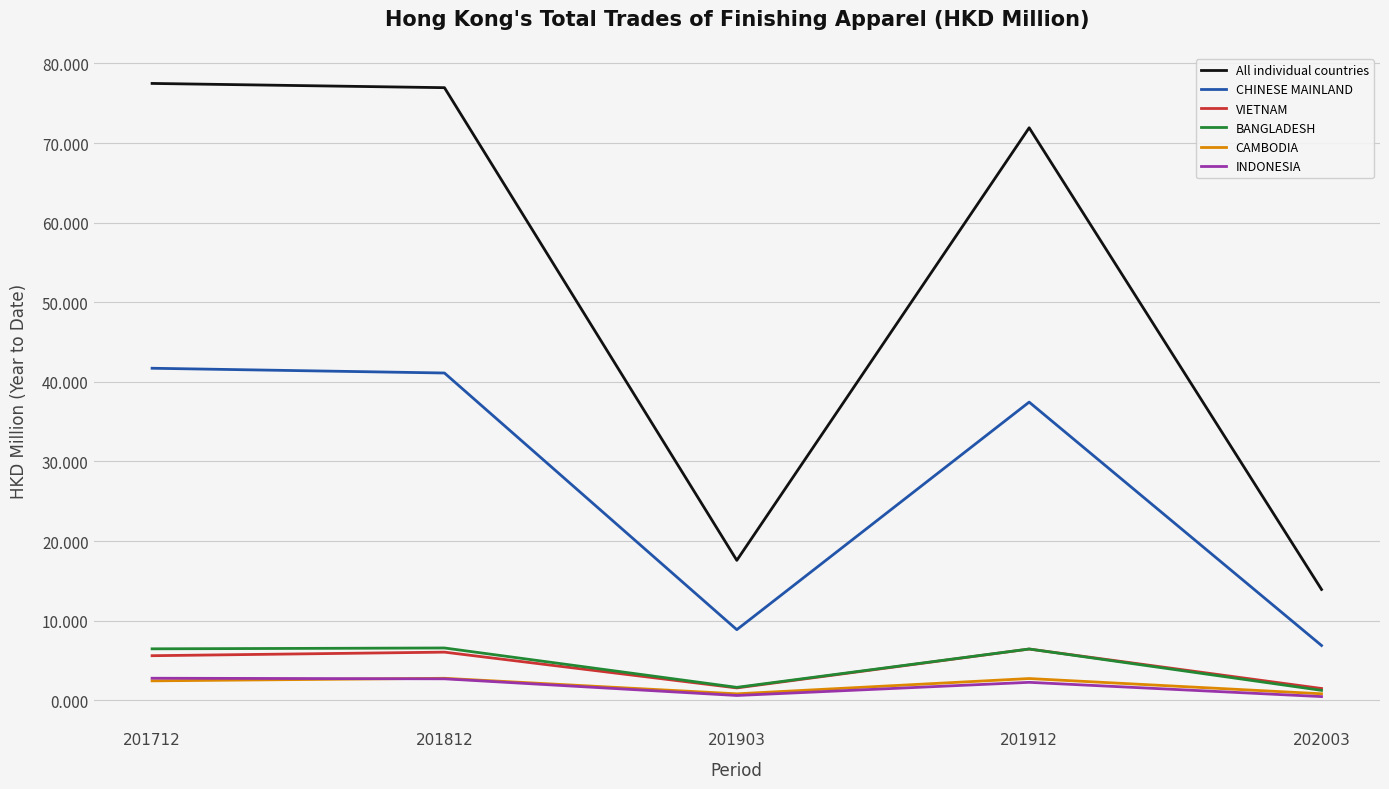

What is the difference between the maximum and minimum values in the BANGLADESH series?

5.3